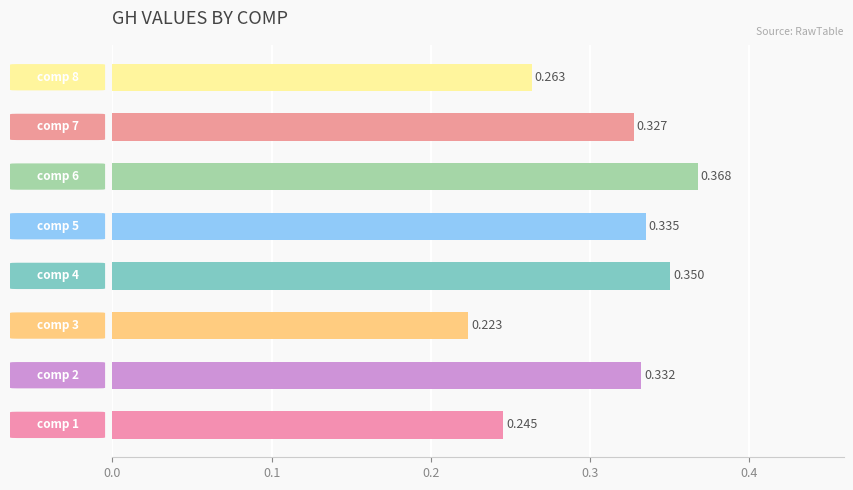

What is the average value?

0.3